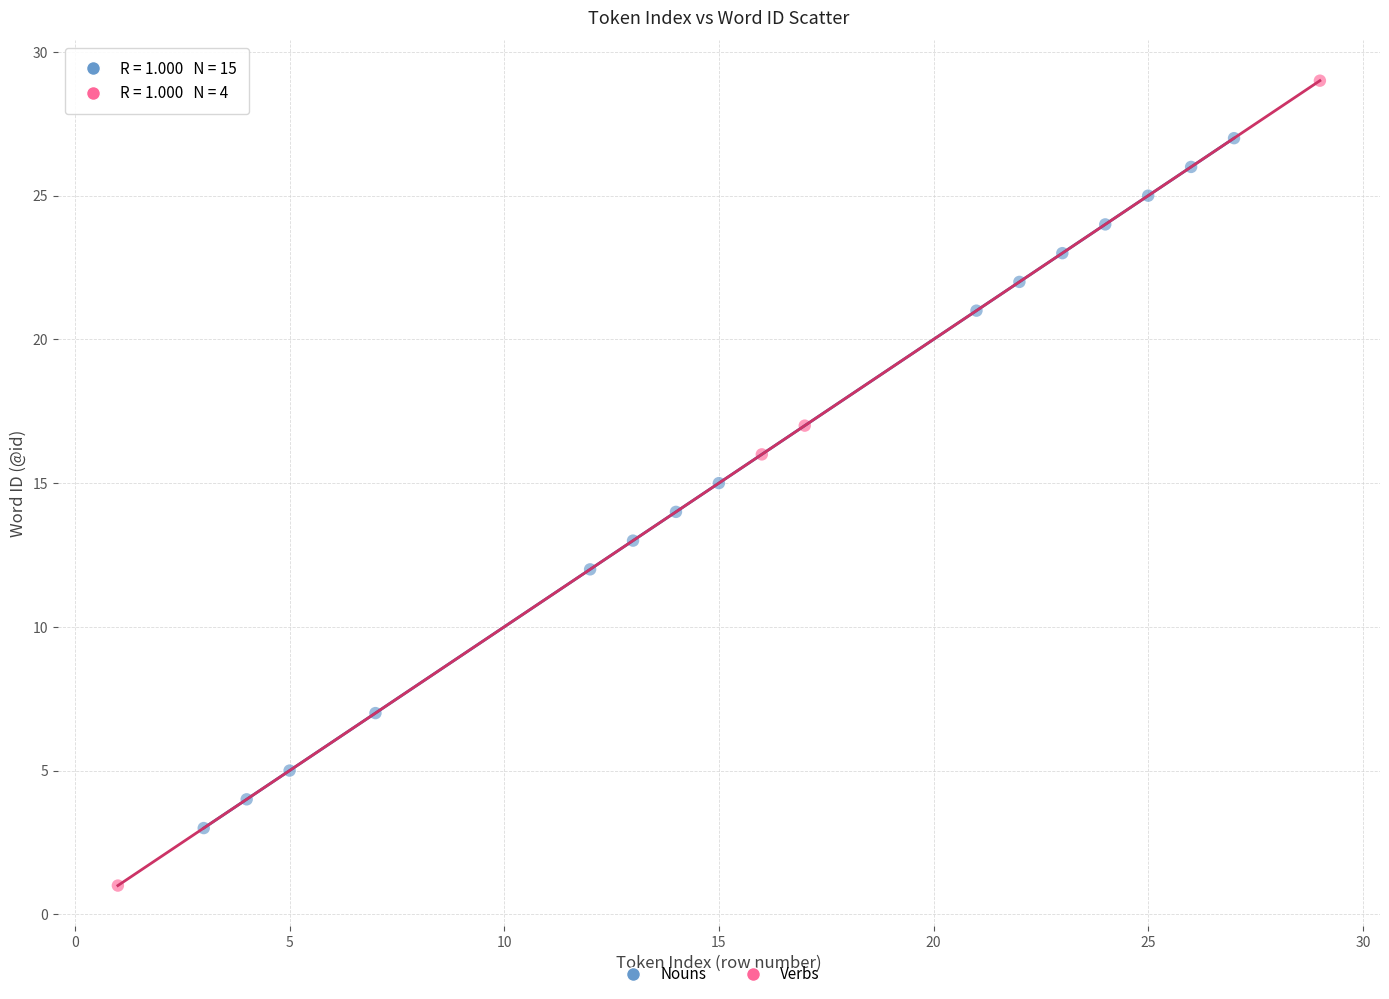

Which series reaches the maximum Y coordinate?

Verbs